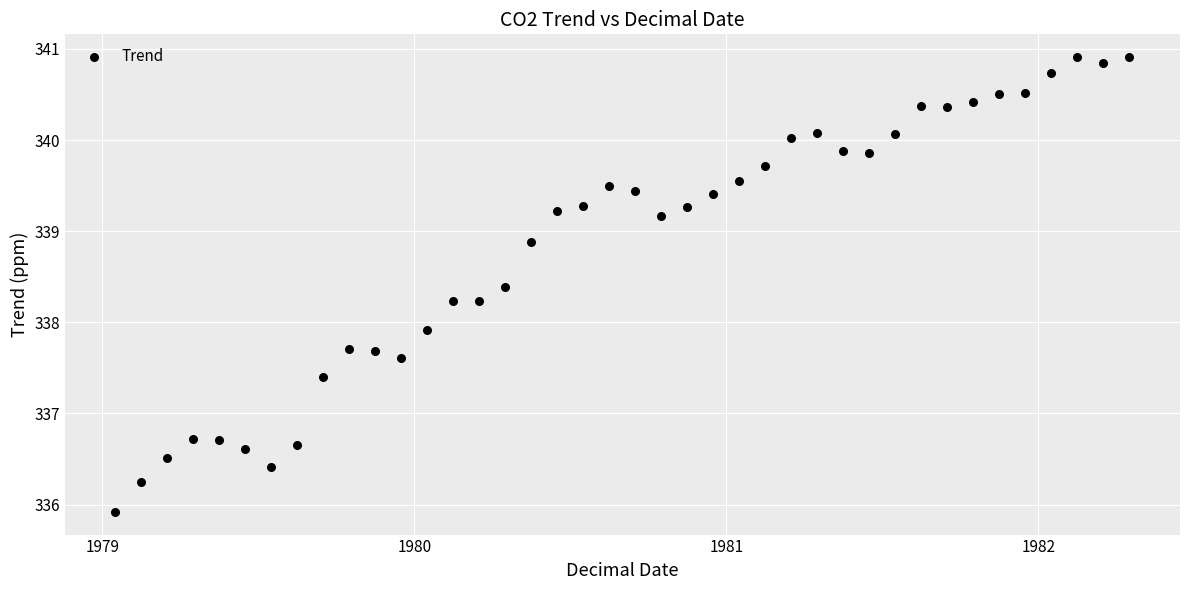

What Y value in the scatter plot is closest to 338?

337.9